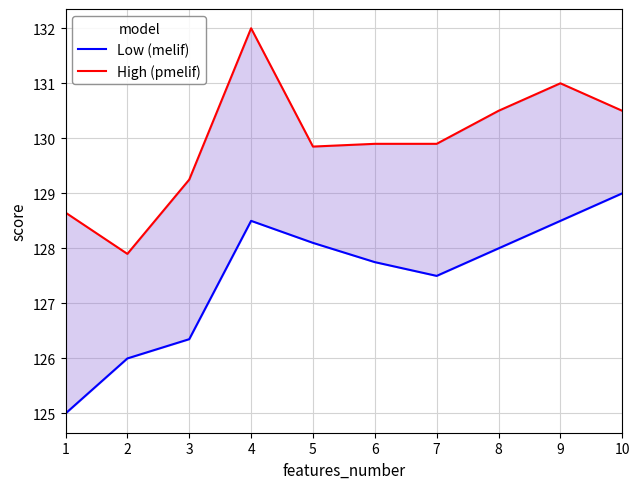

Which category has the highest value in the High (pmelif) series?

4